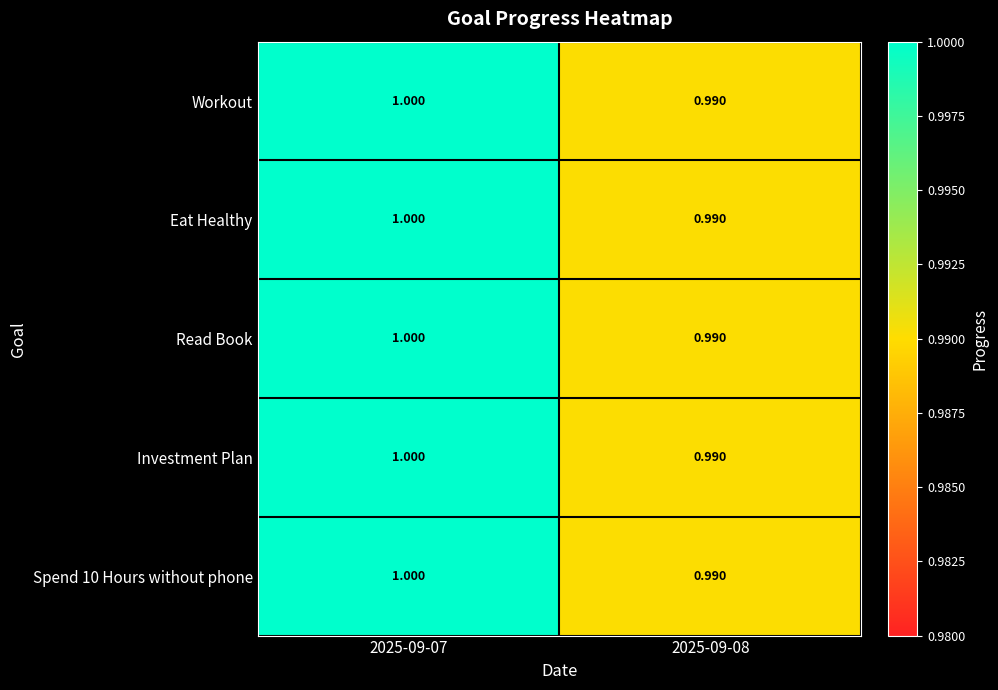

Is the value of Eat Healthy at 2025-09-07 greater than the value of Investment Plan at 2025-09-08?

Yes